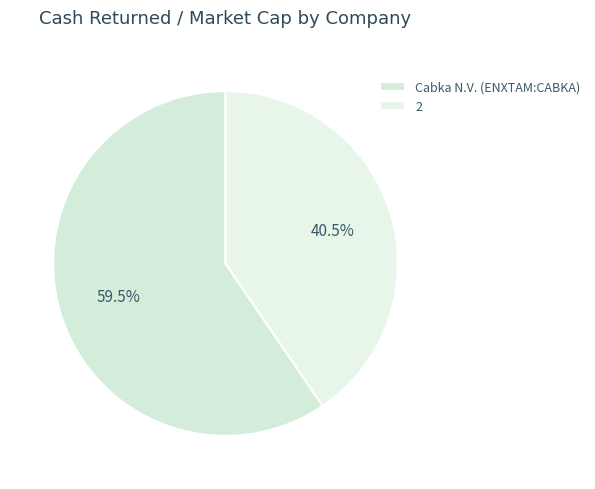

To the nearest percent, what is the difference between the 2 and Cabka N.V. (ENXTAM:CABKA) slice percentages?

19%